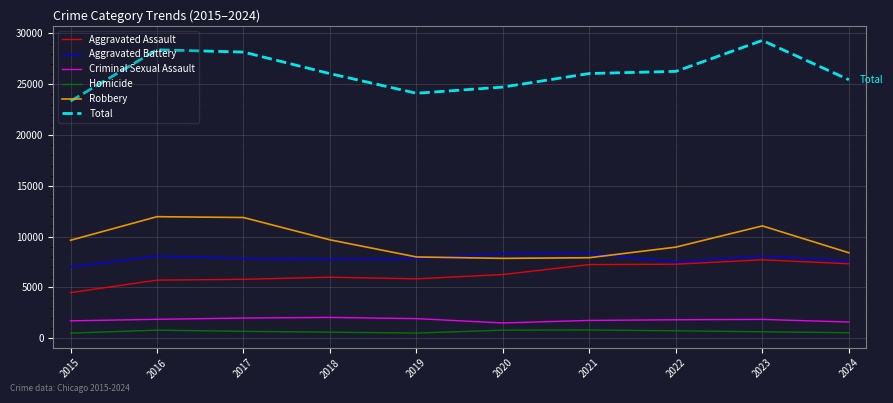

What are all the series names shown in the legend?

Aggravated Assault, Aggravated Battery, Criminal Sexual Assault, Homicide, Robbery, Total